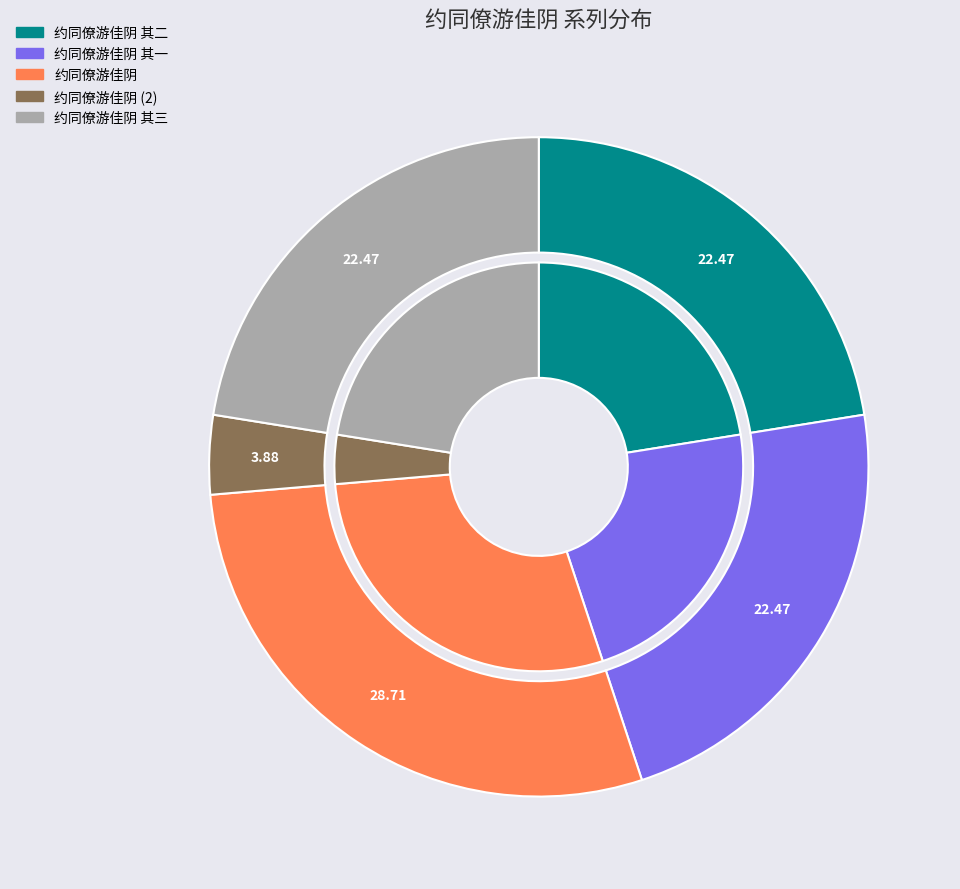

True or false: 约同僚游佳阴 其一 accounts for 31% of the total.

False